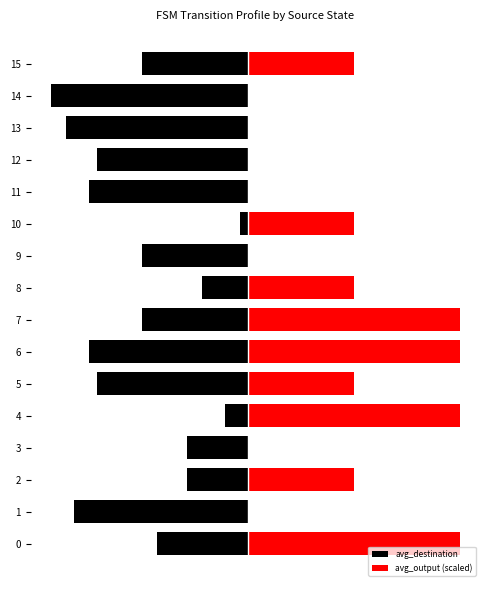

The value of avg_destination at 11 is -10.5. True or false?

True